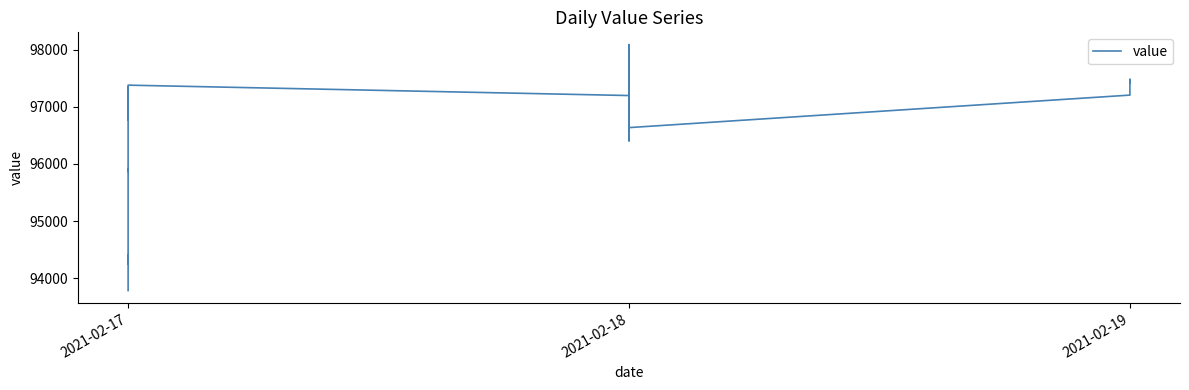

What is the smallest value displayed?

93784.6